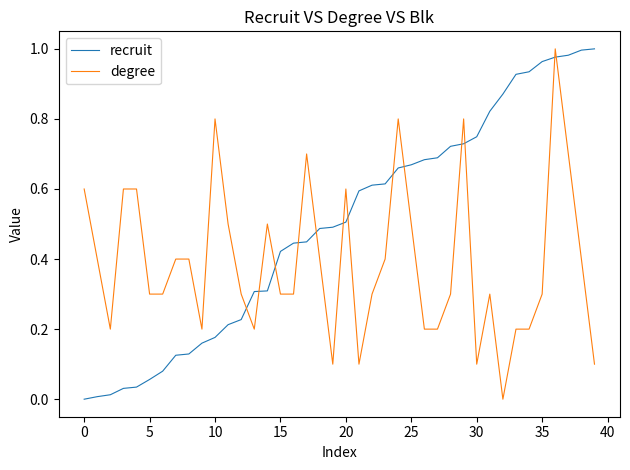

Rank the series by their average value, from highest to lowest.

recruit, degree